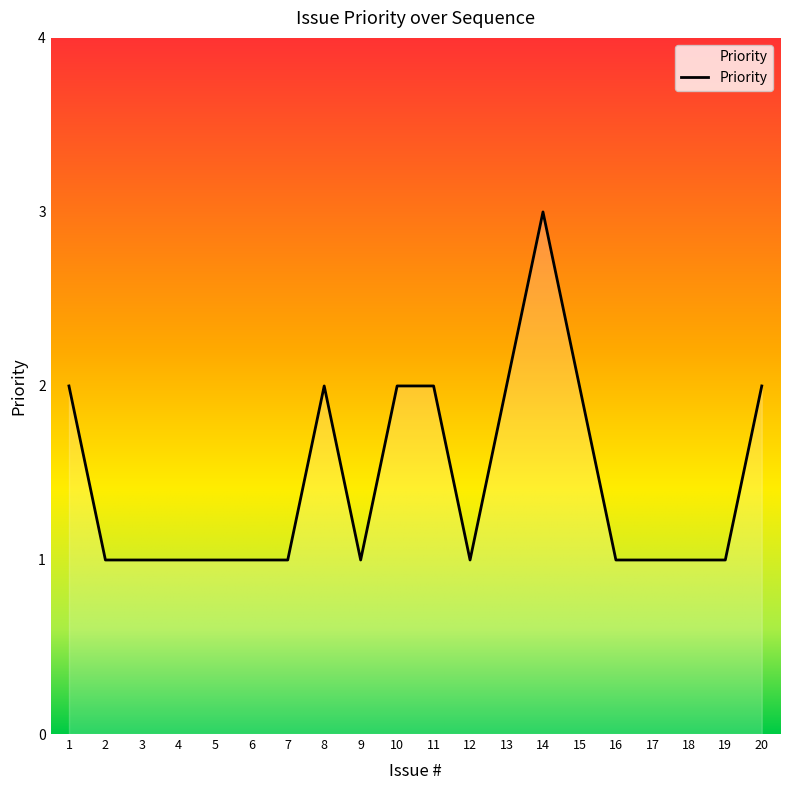

What is the ratio of the value at 14 to the value at 10?

1.5